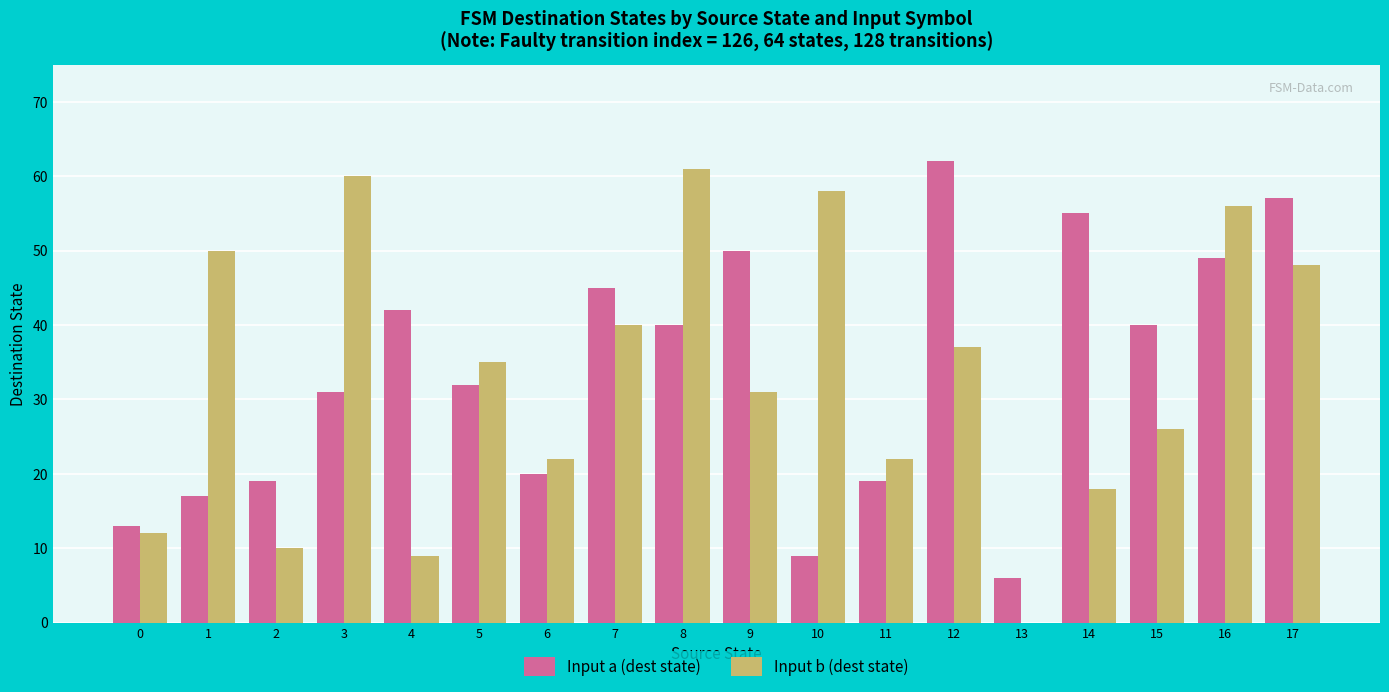

How many categories are shown in the chart?

18